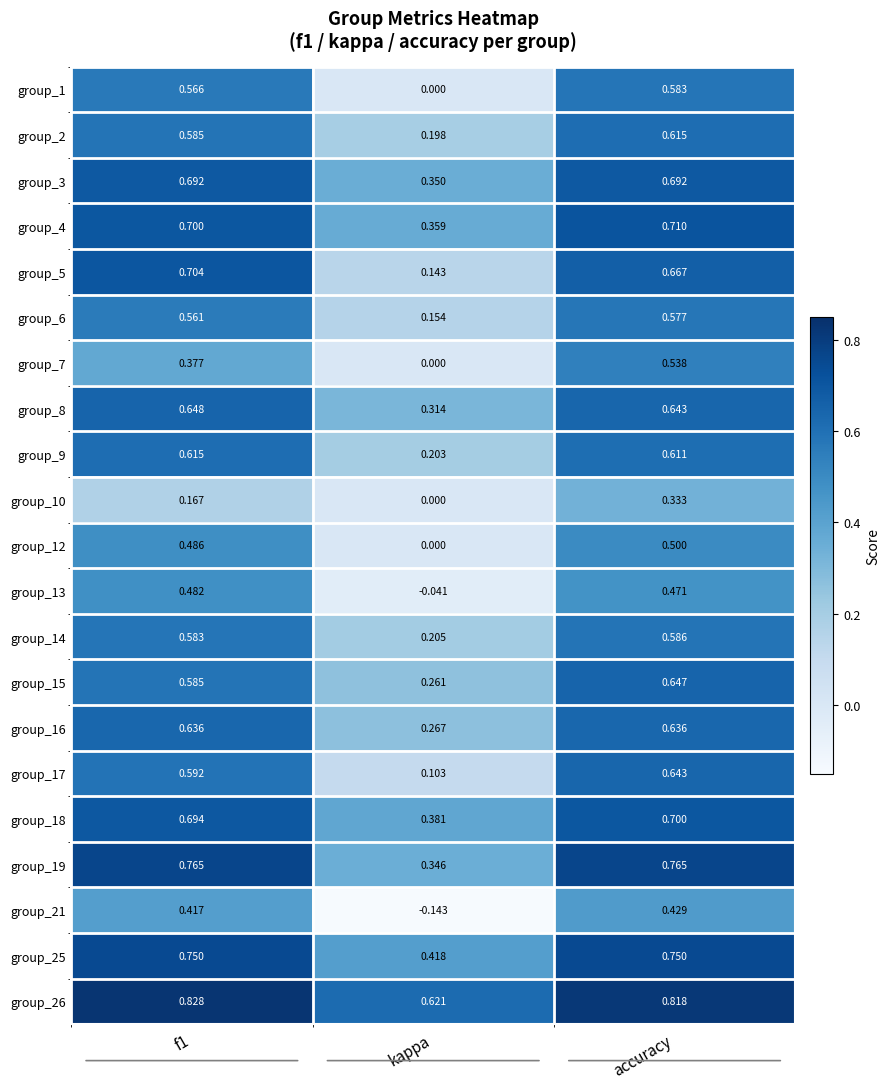

What is the total value across all series at kappa?

4.1